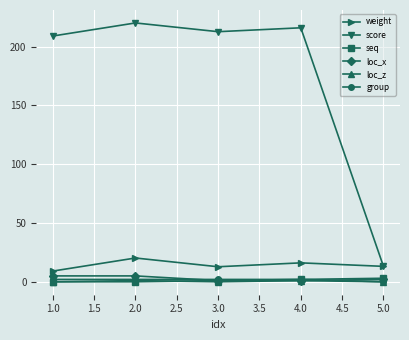

Which series has the widest spread of values?

score